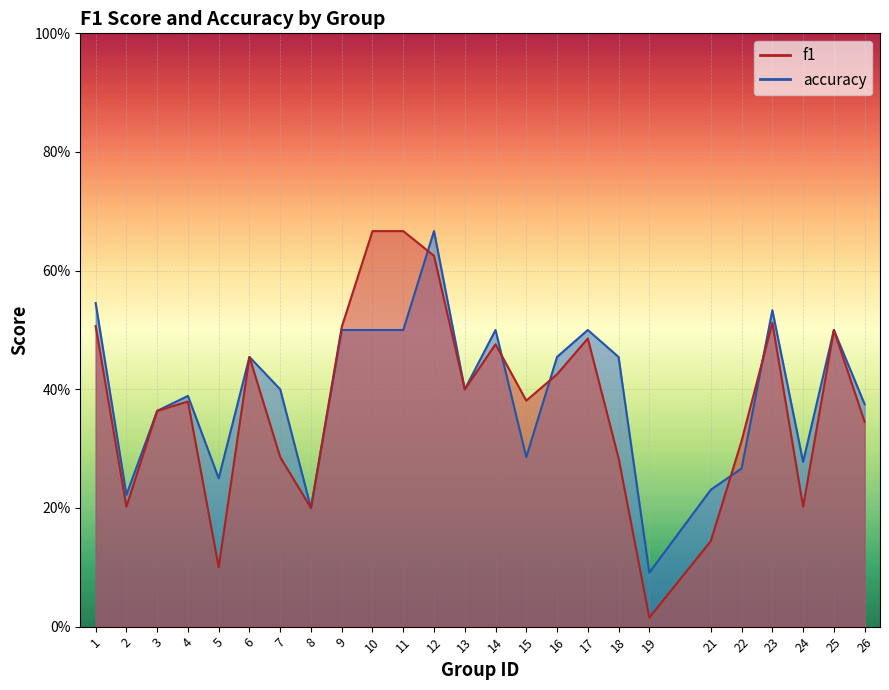

What are all the series names shown in the legend?

f1, accuracy